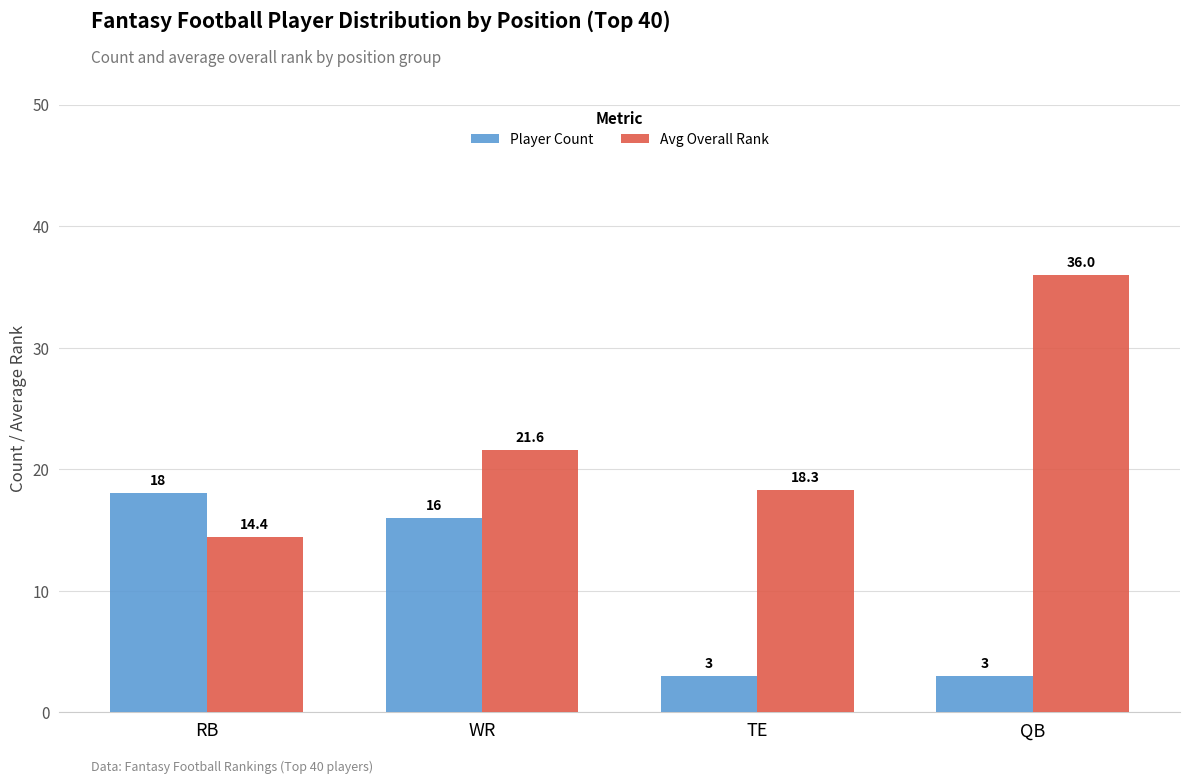

How many data points in Avg Overall Rank are less than 21?

2